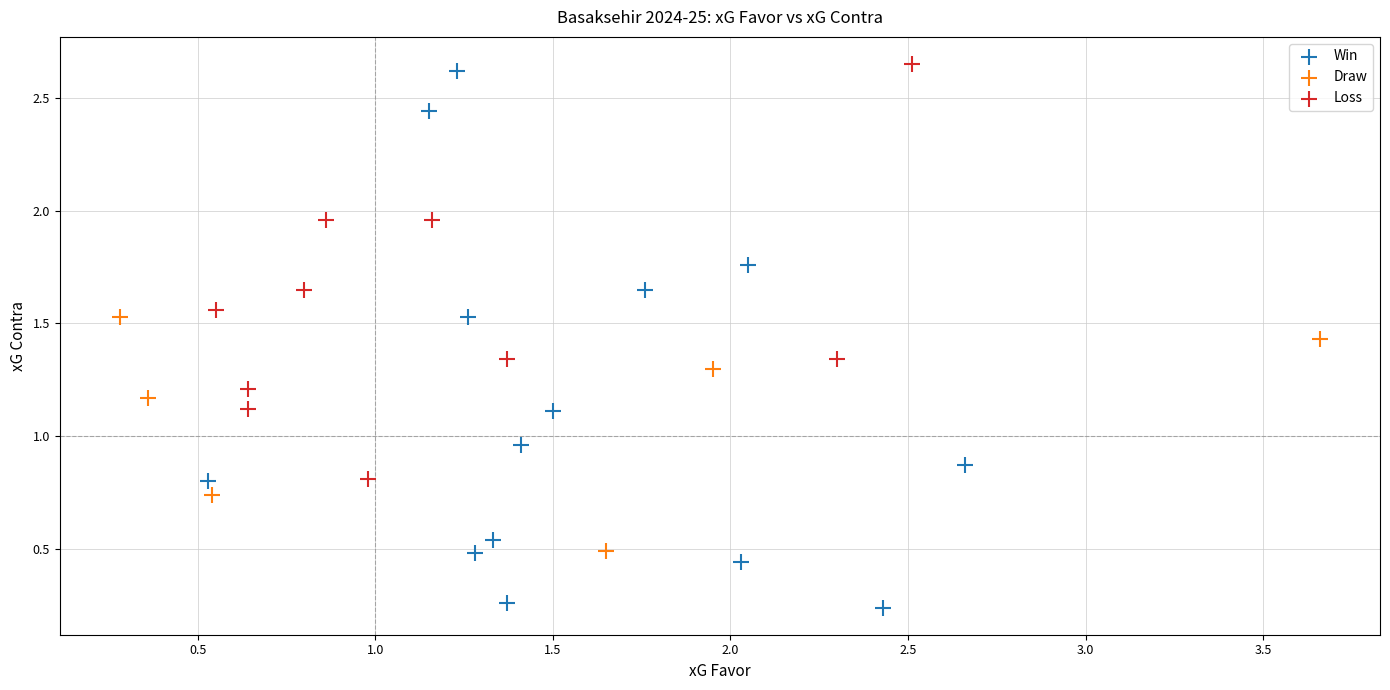

Which series contains the lowest Y value?

Win